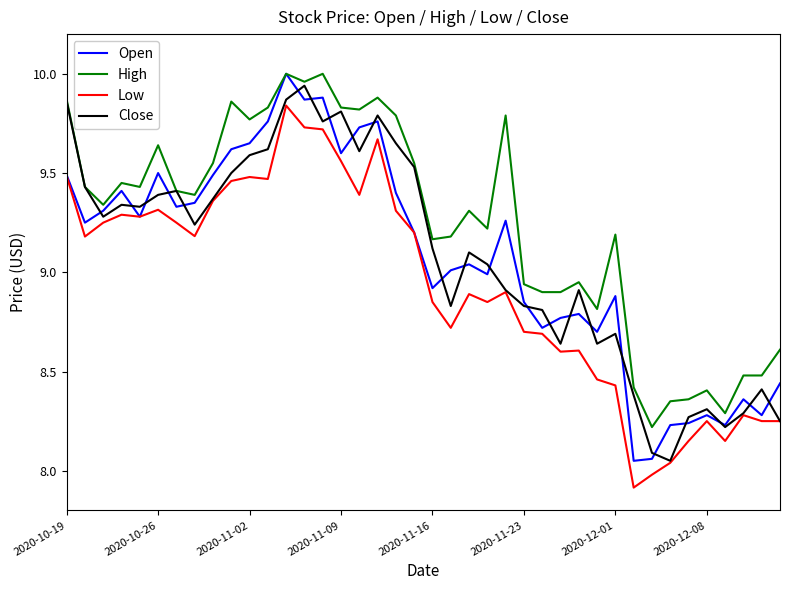

True or false: High and Low cross at least once.

False